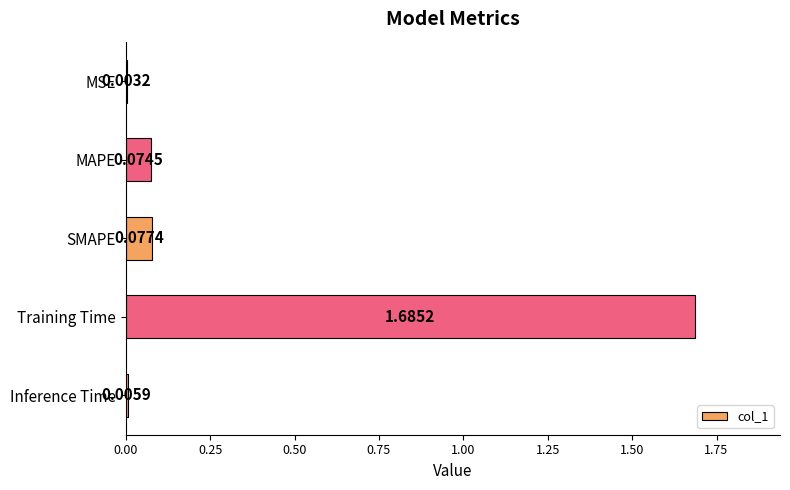

How many categories are shown in the chart?

5